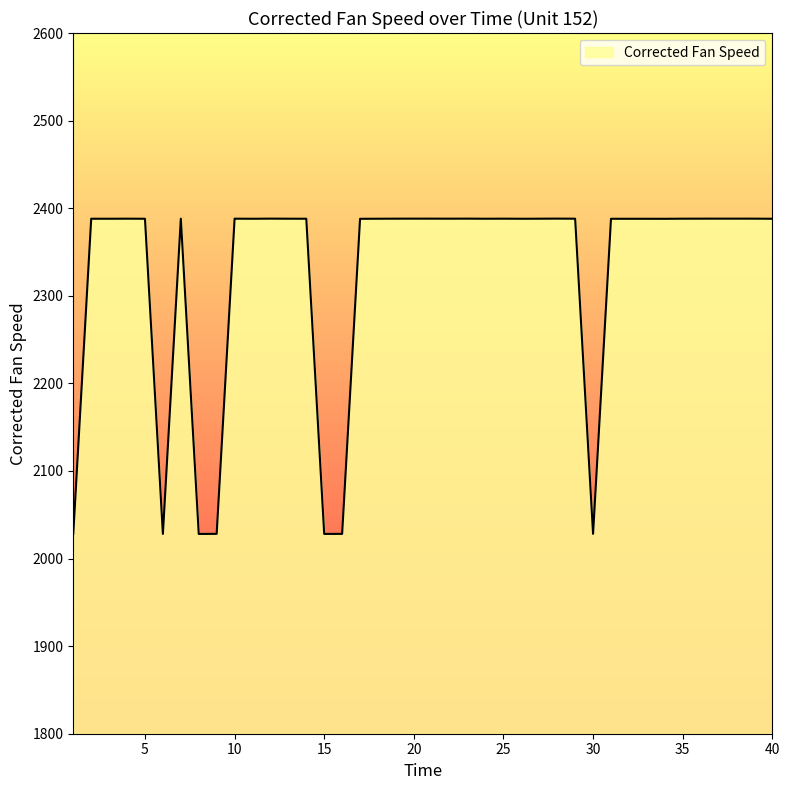

What is the greatest value displayed?

2388.1